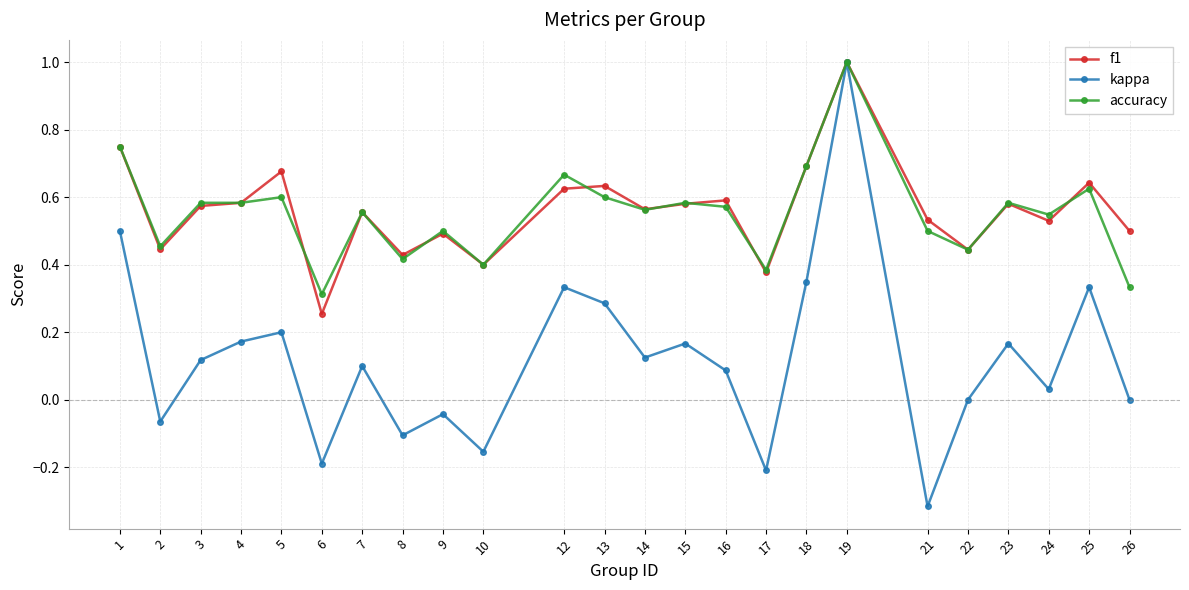

Is it true that kappa equals 0.0 at 24?

True